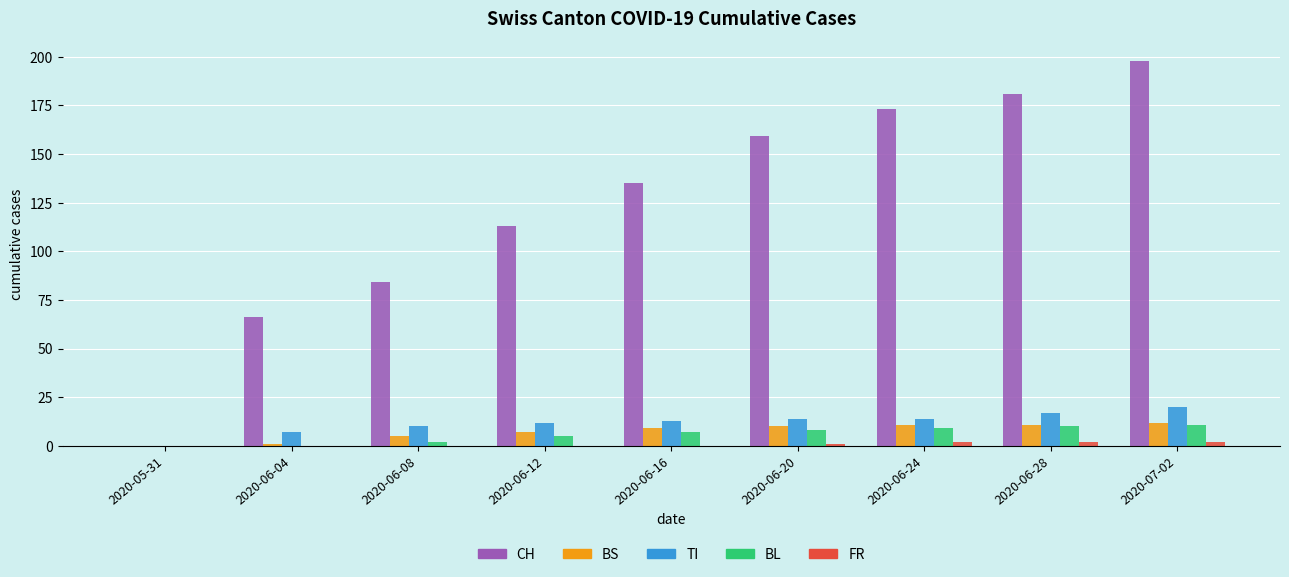

What is the highest value of the BS series?

12